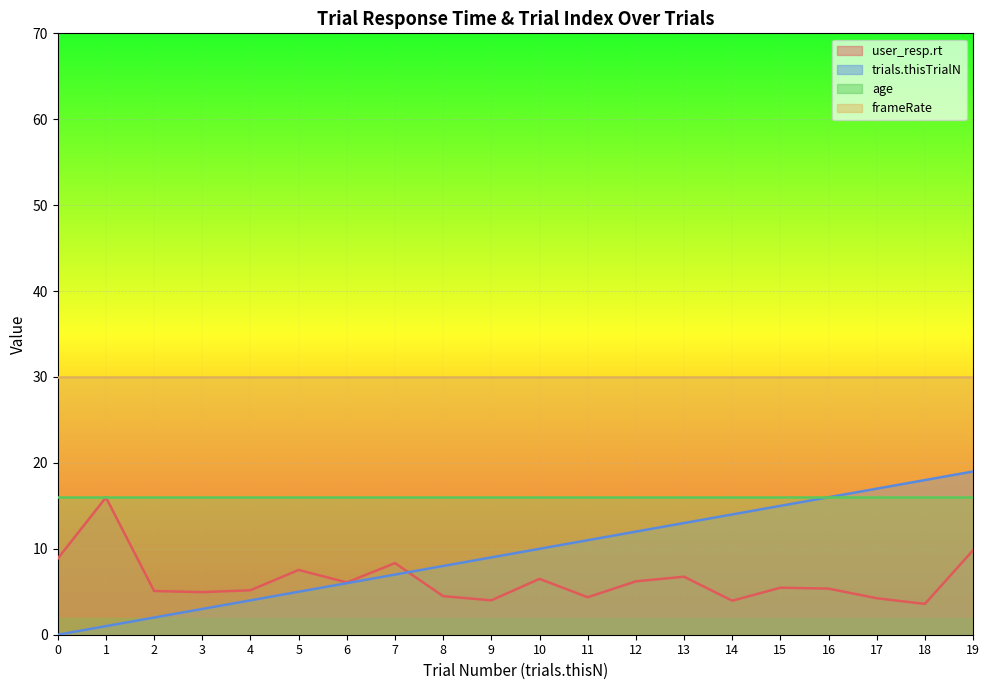

How many intersections are there between user_resp.rt and trials.thisTrialN?

1